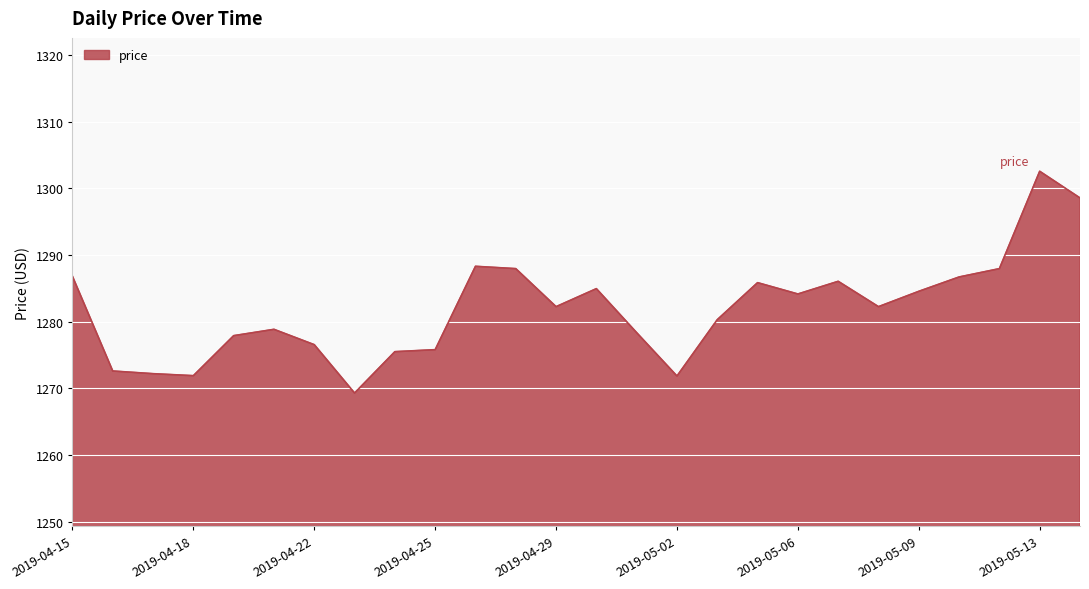

What is the smallest value displayed?

1269.3